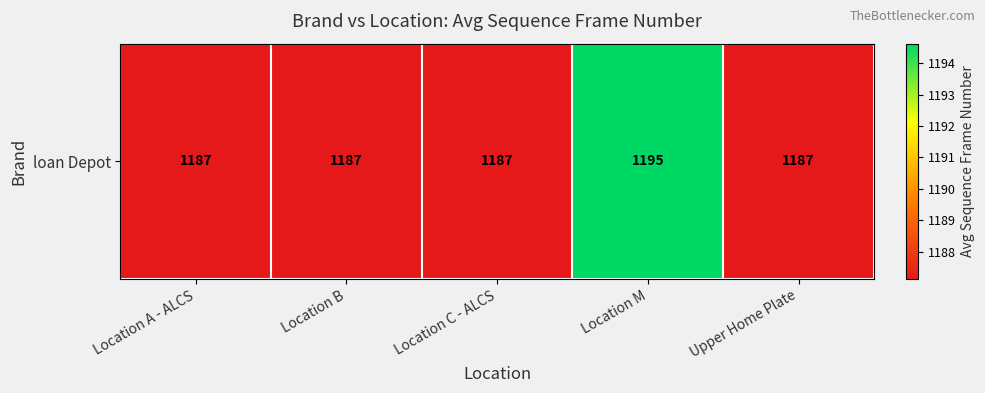

List the labels in order of value, smallest first.

Location A - ALCS, Location B, Location C - ALCS, Upper Home Plate, Location M